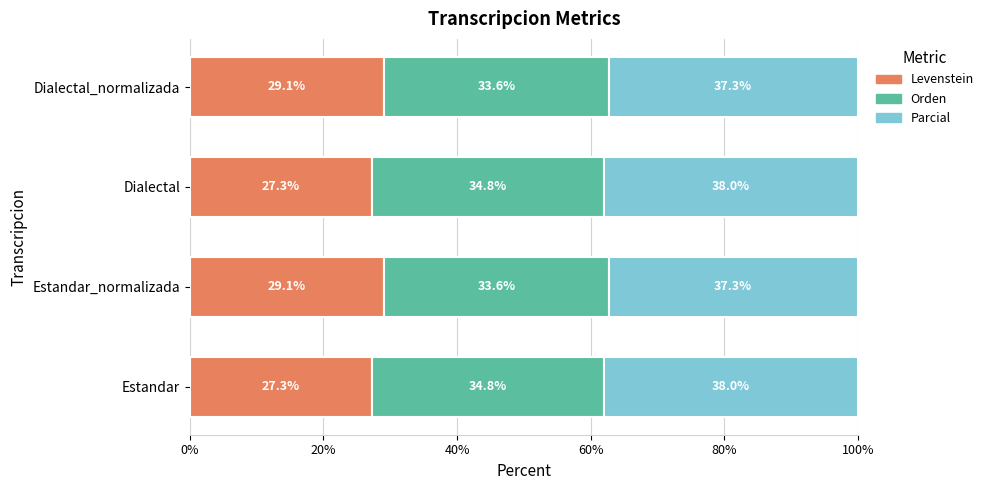

The value of Levenstein at Dialectal_normalizada is 29.1. True or false?

True